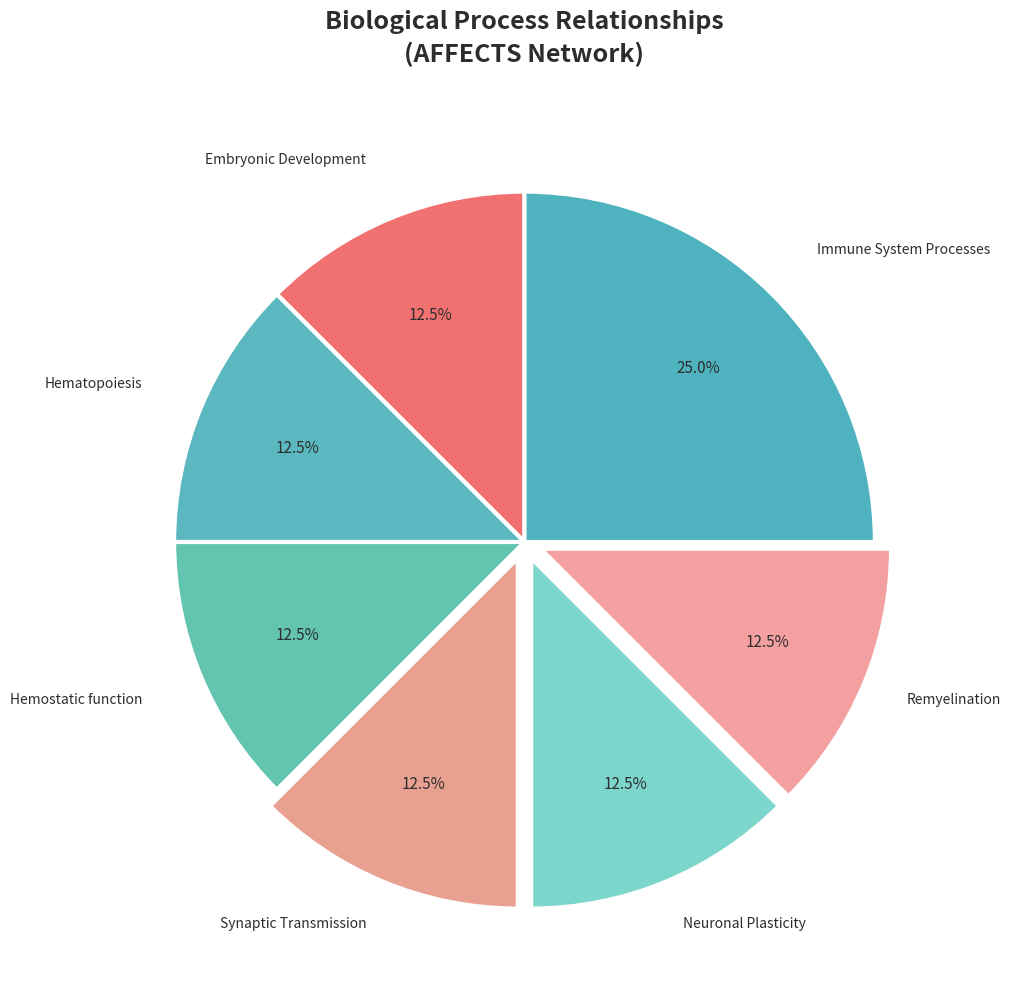

How many segments does this pie chart have?

7